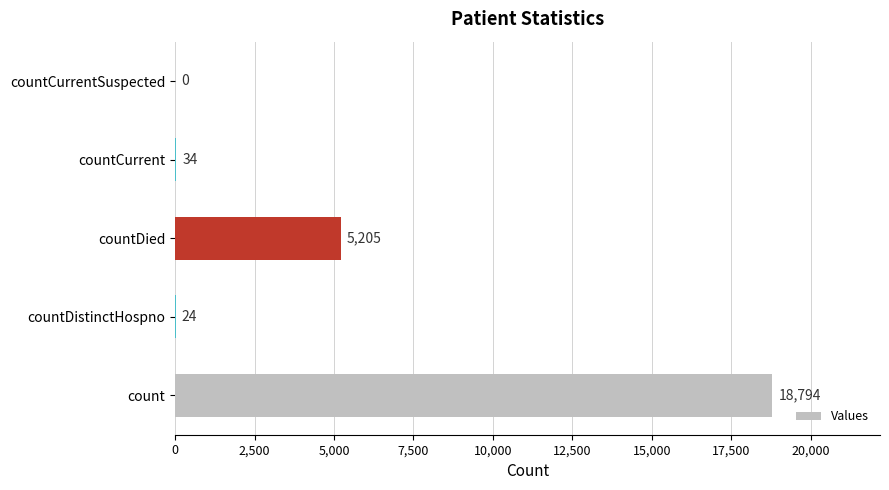

What is the sum of all values?

24057